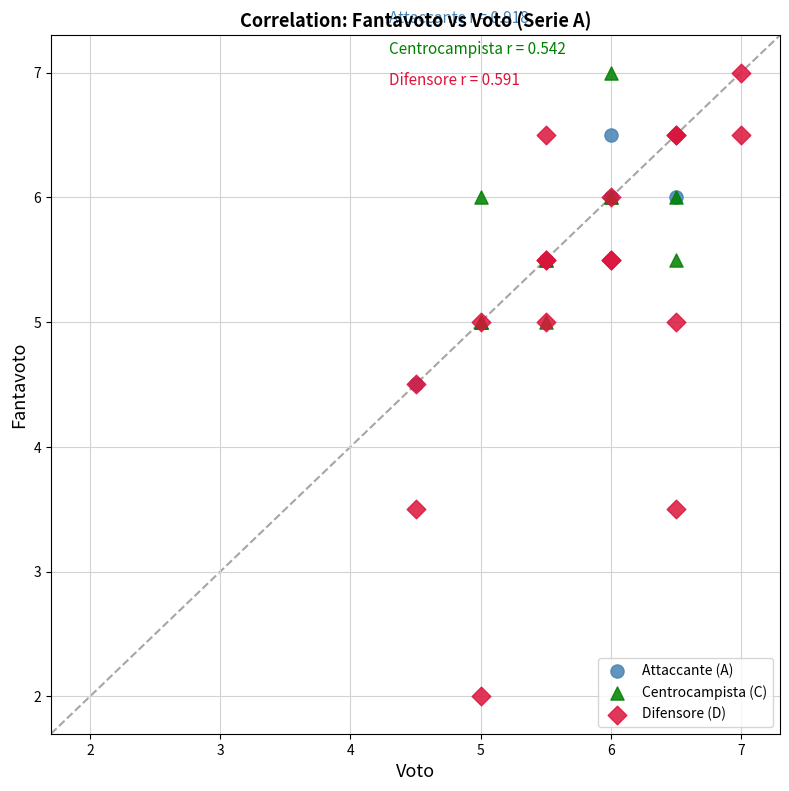

Which series reaches the minimum Y coordinate?

Difensore (D)